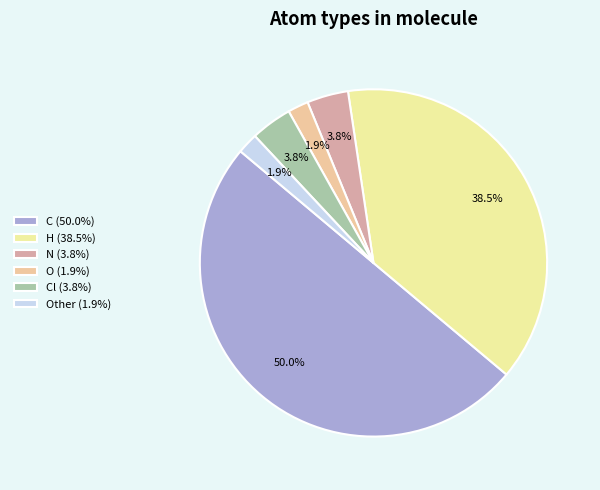

How many slices are in this pie chart?

6